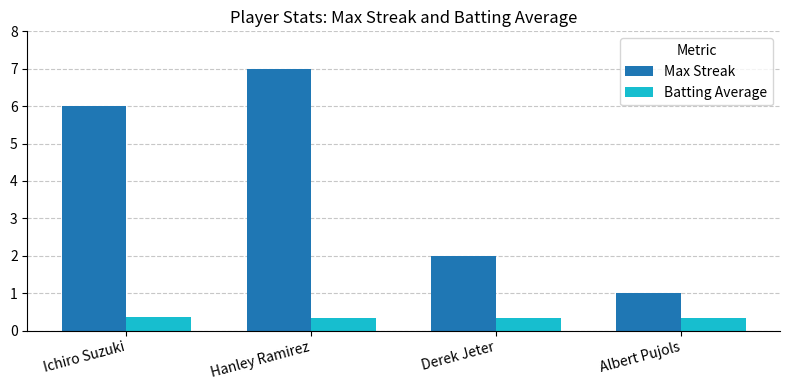

The Max Streak series shows 7.0 at Hanley Ramirez. True or false?

True